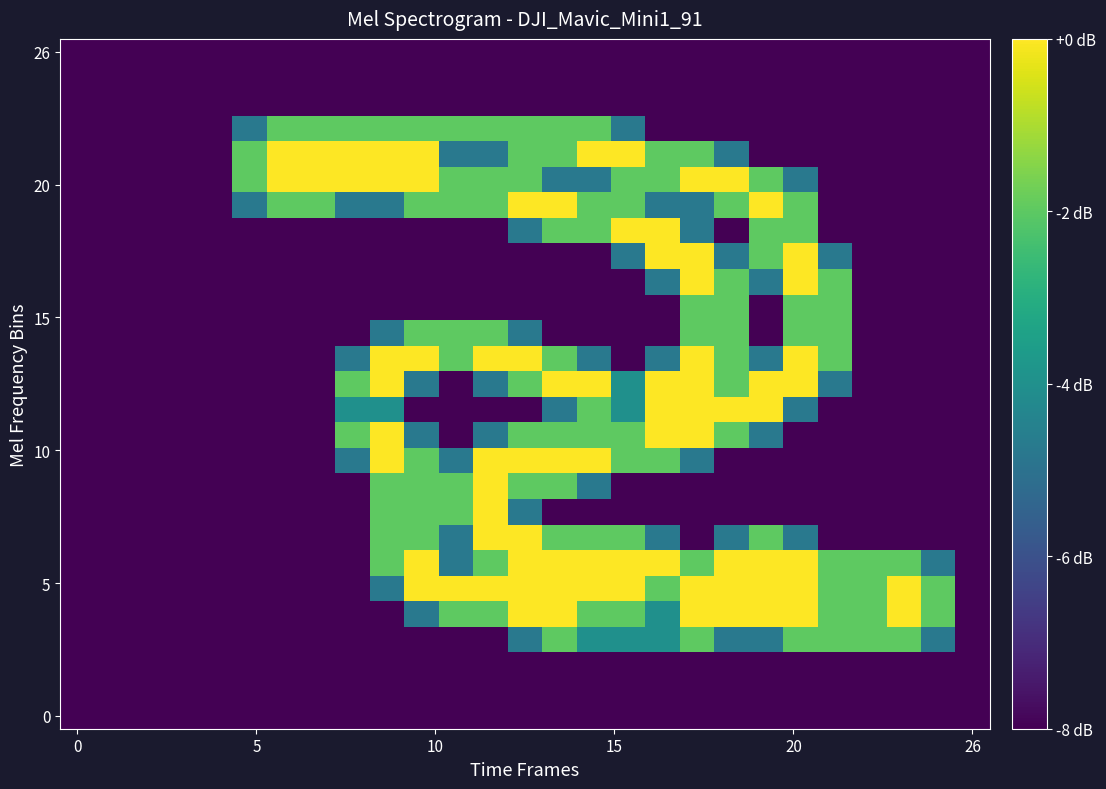

At which category is the sum across all series the highest?

18